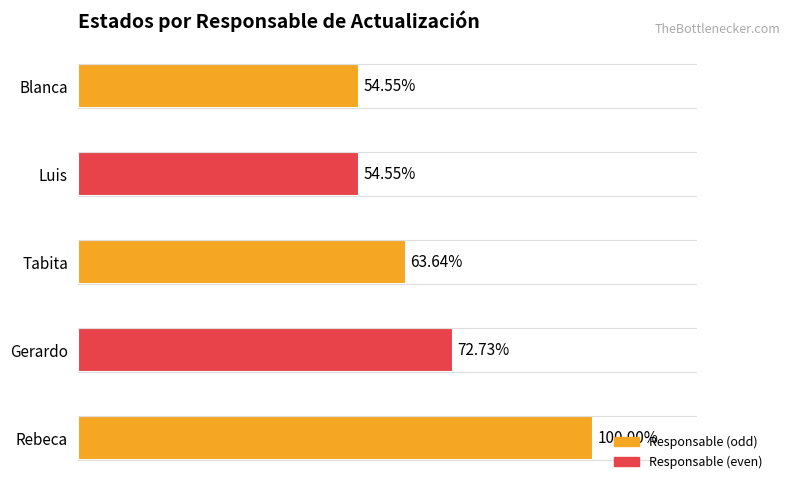

Does the chart contain any negative values?

No